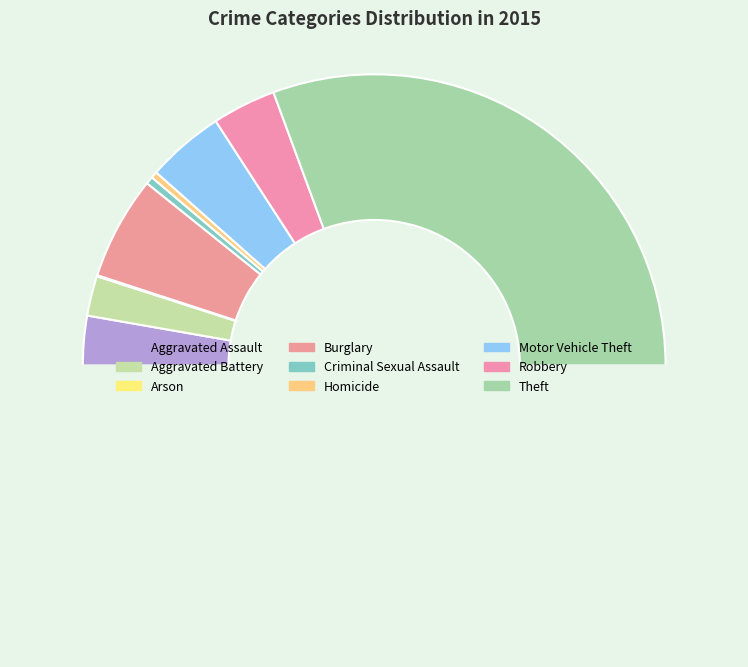

To the nearest percent, what is the average slice percentage?

11%